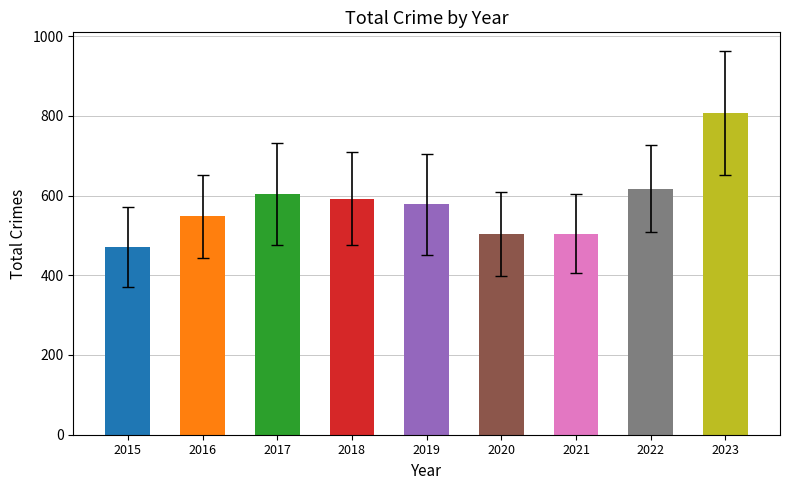

Approximately how many times larger is the value at 2022 compared to 2017?

1.0